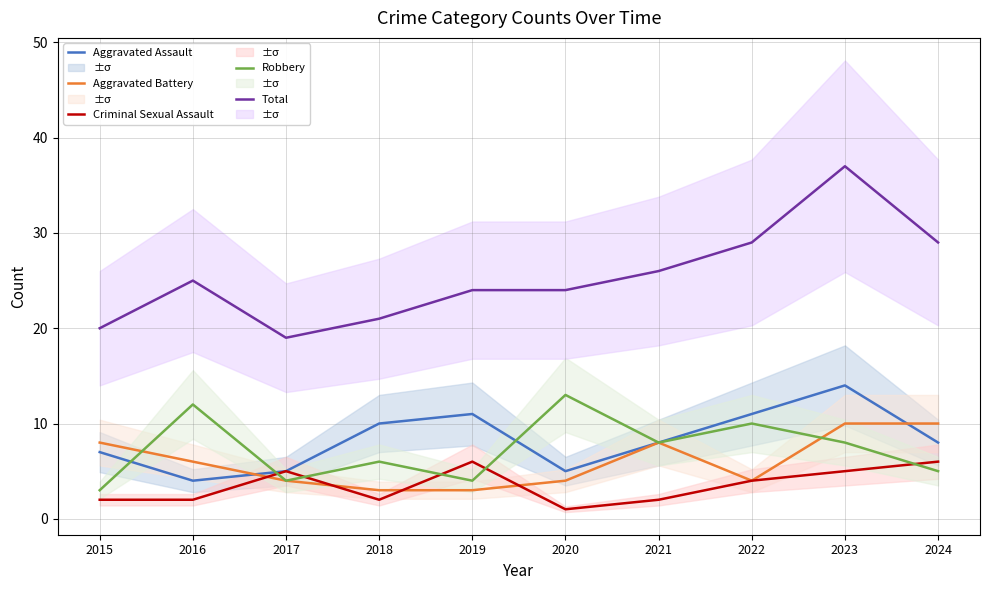

What is the difference between the Total values at 2020 and 2024?

5